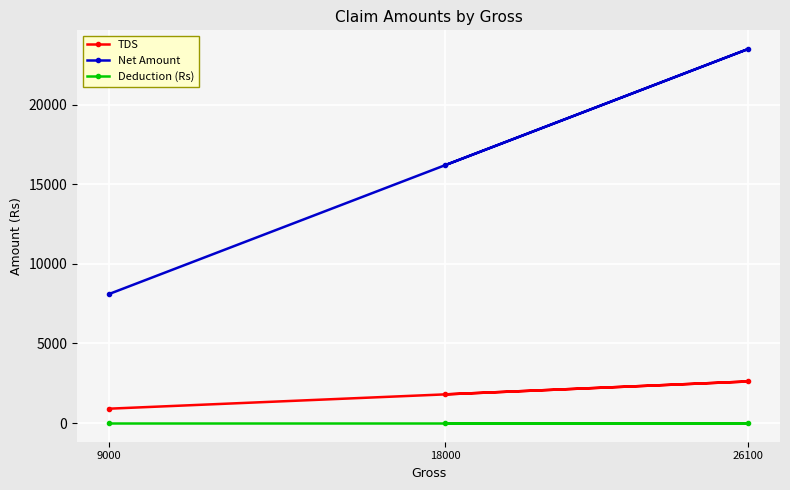

Is it true that Net Amount equals 16200 at 18000?

True